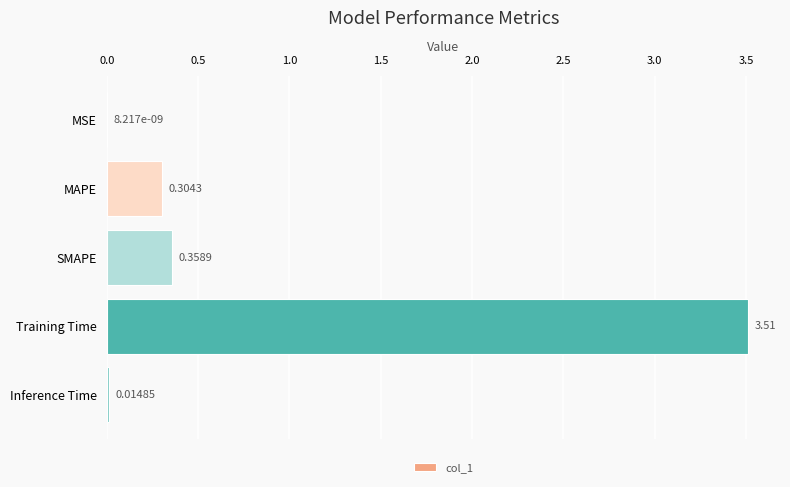

What is the change in value from MAPE to SMAPE?

+0.1